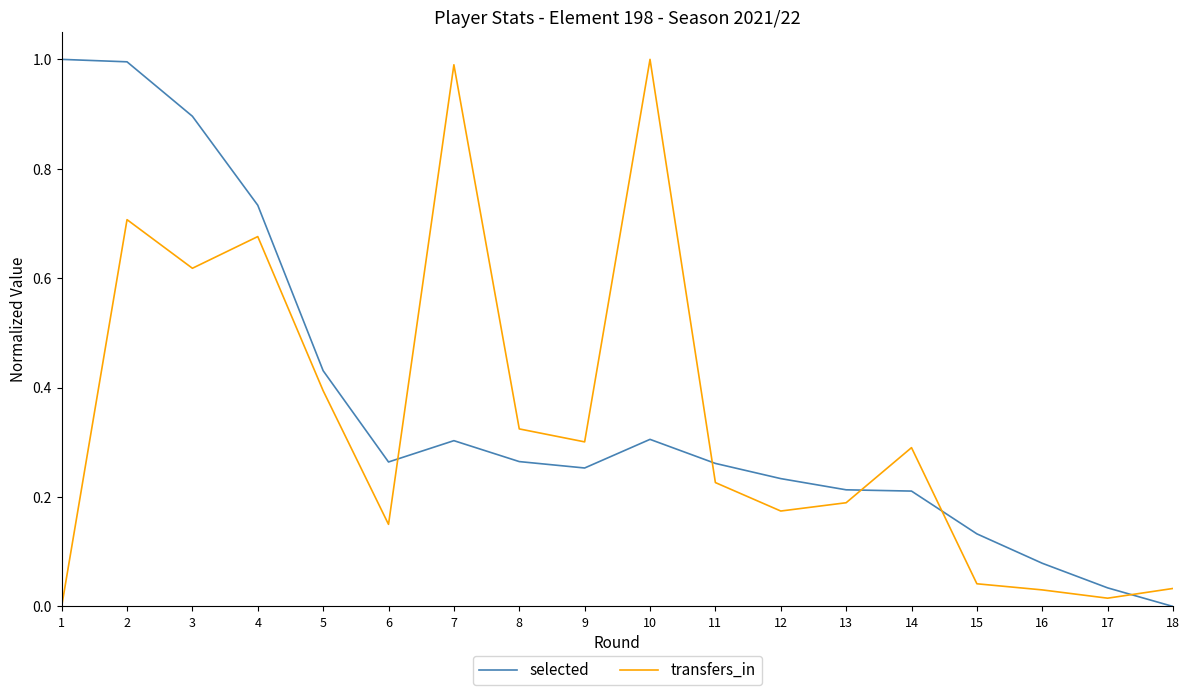

What is the highest value of the selected series?

1.0